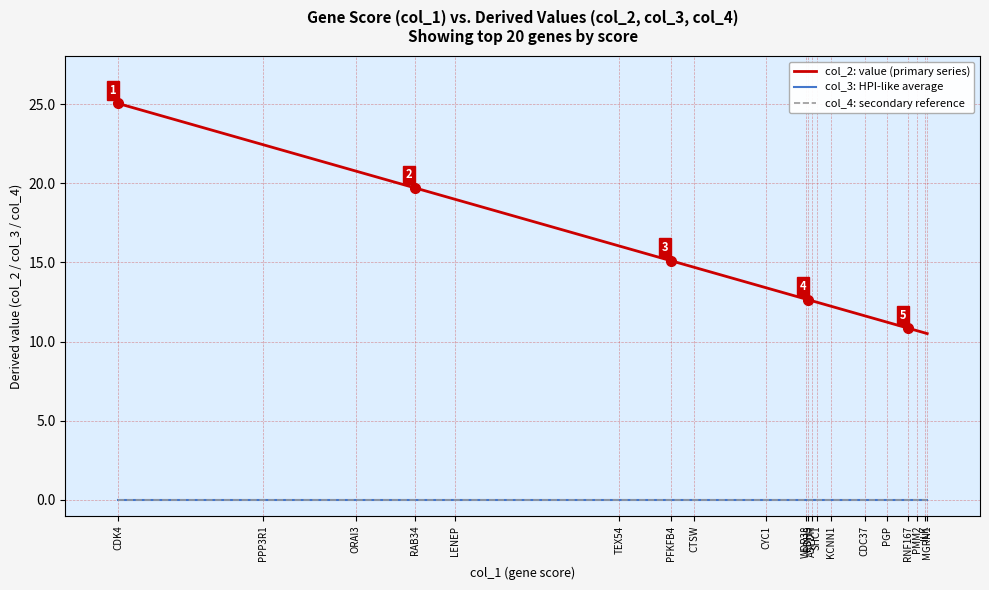

Count the number of categories in the chart.

20